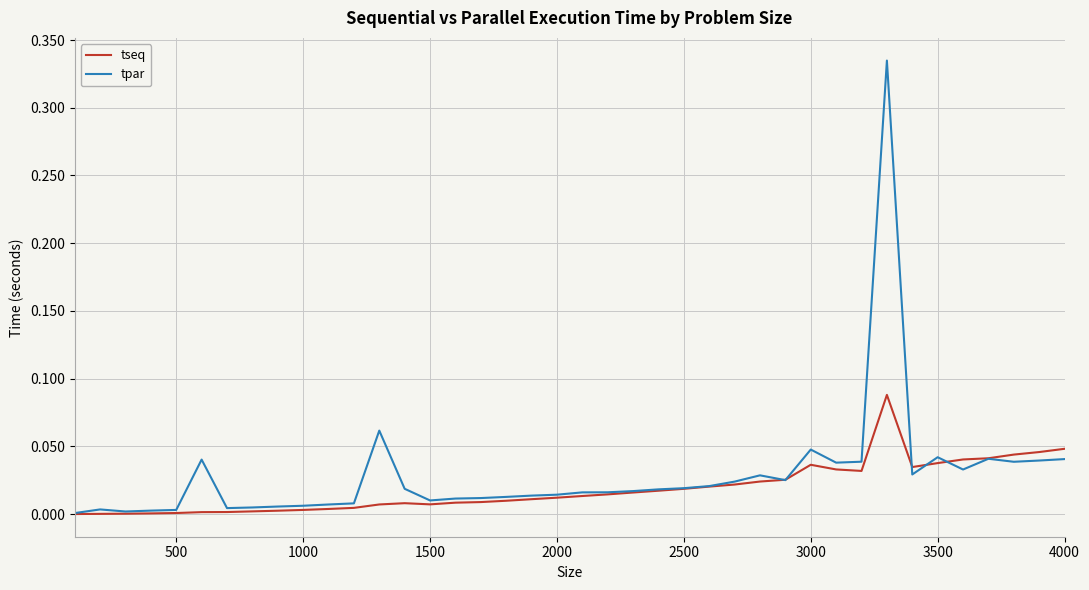

Which series has the largest range (max minus min)?

tpar